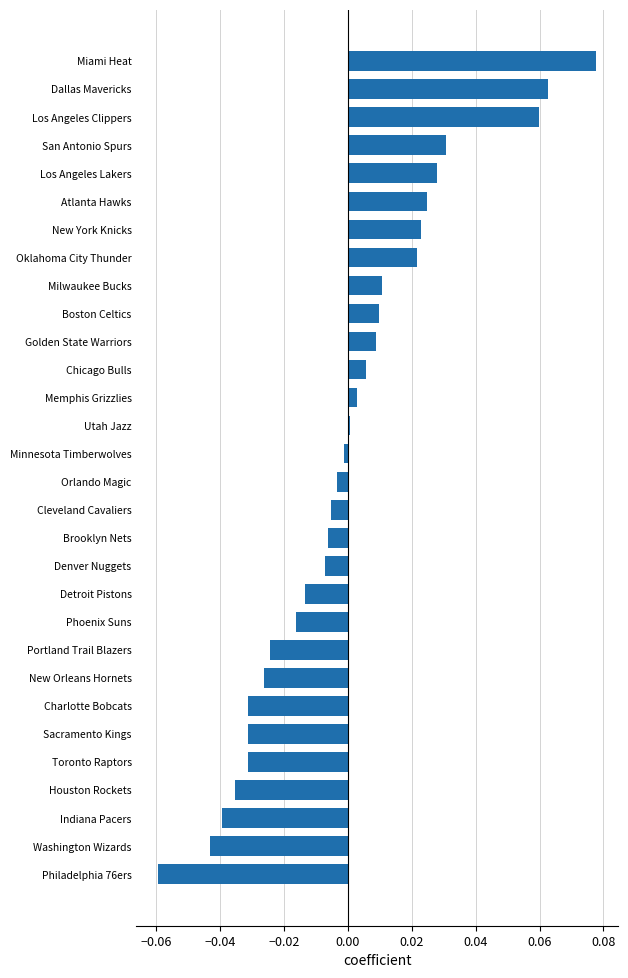

What is the change in value from Charlotte Bobcats to Dallas Mavericks?

+0.1